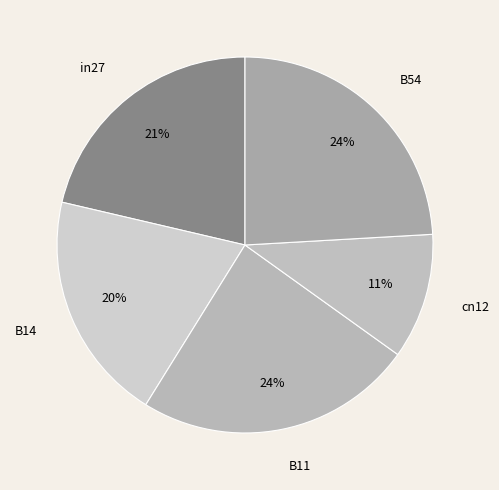

To the nearest percent, what is the difference between the in27 and B11 slice percentages?

3%